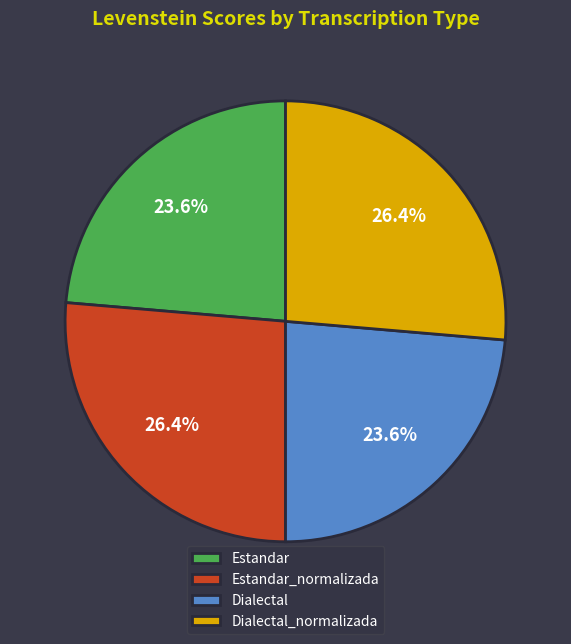

How many slices are in this pie chart?

4